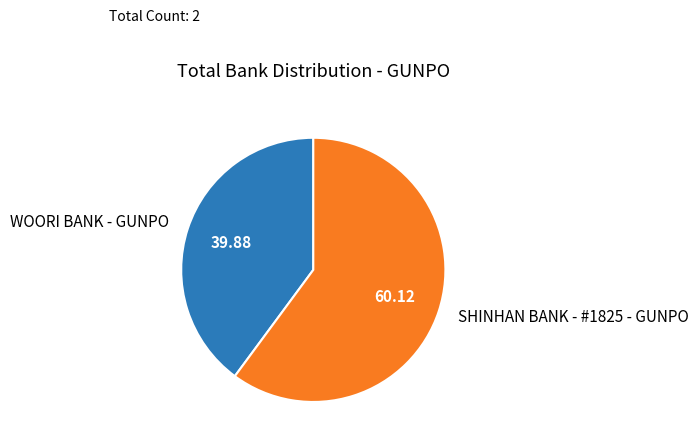

Combined, do SHINHAN BANK - #1825 - GUNPO and WOORI BANK - GUNPO account for over 50%?

Yes